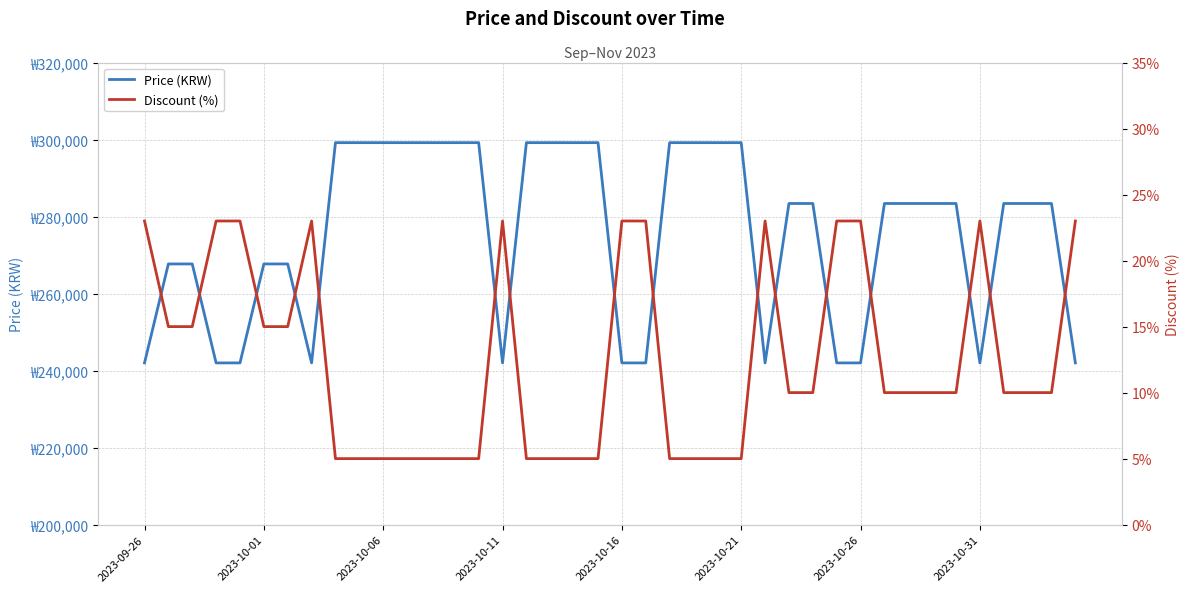

Between 2023-10-11 and 38, which series saw the biggest shift?

Price (KRW)